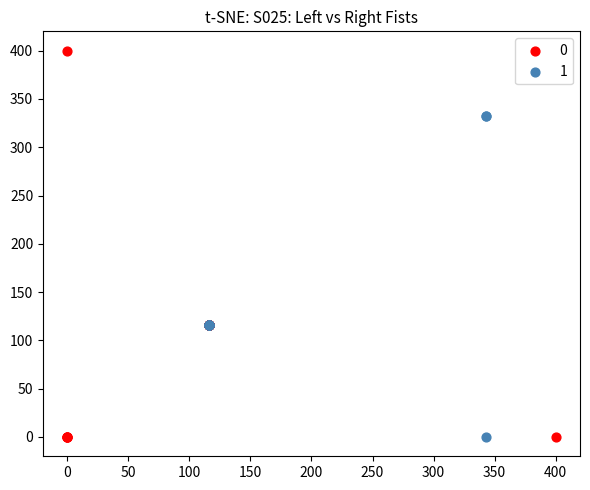

What are all the series names shown in the legend?

0, 1